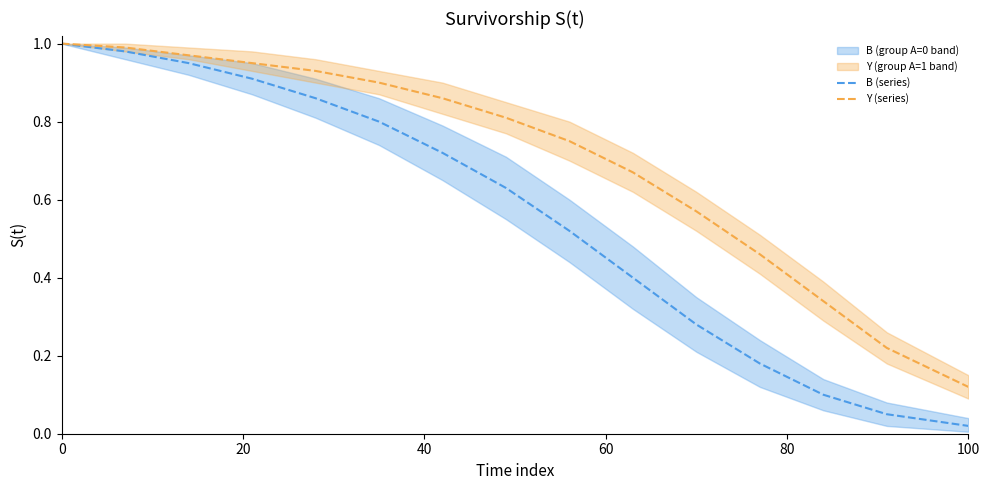

Where is Y (series) nearest to the value 0?

100